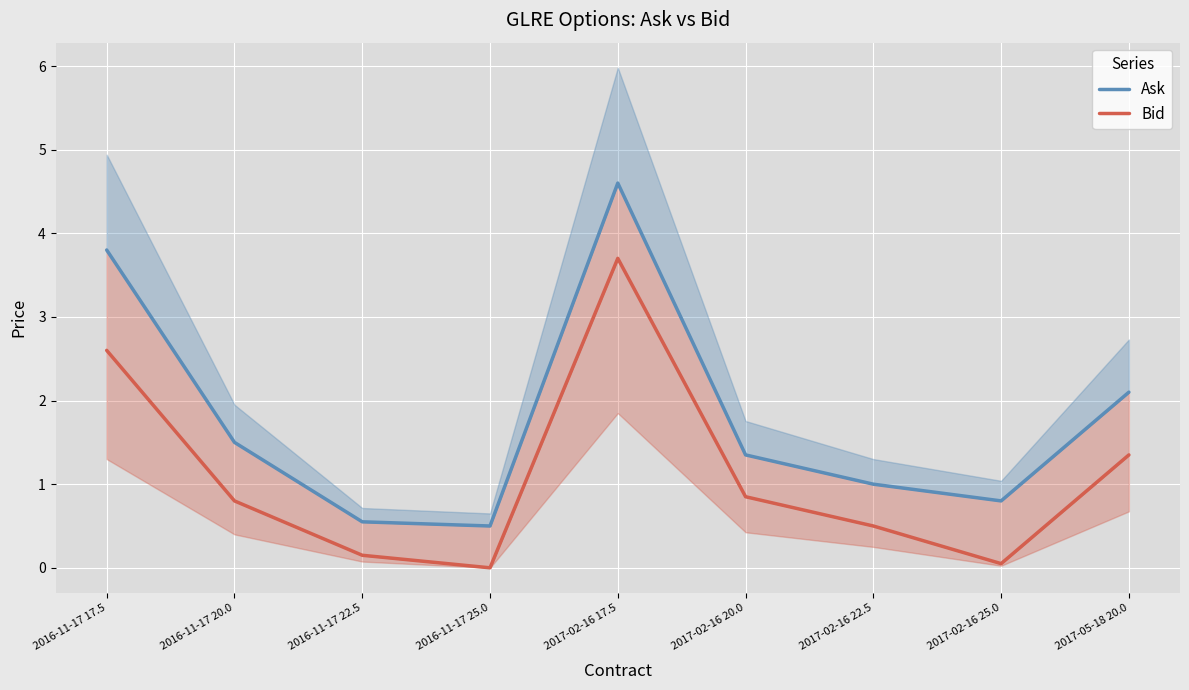

How many values in the Bid series exceed 0?

8